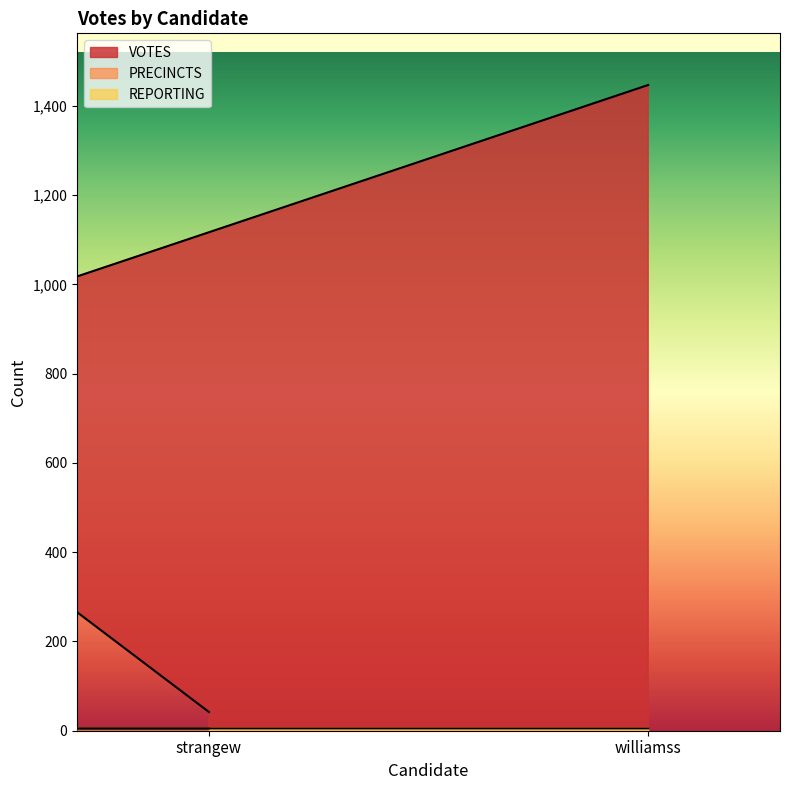

Is the value of VOTES at williamss greater than the value of PRECINCTS at boydj?

Yes